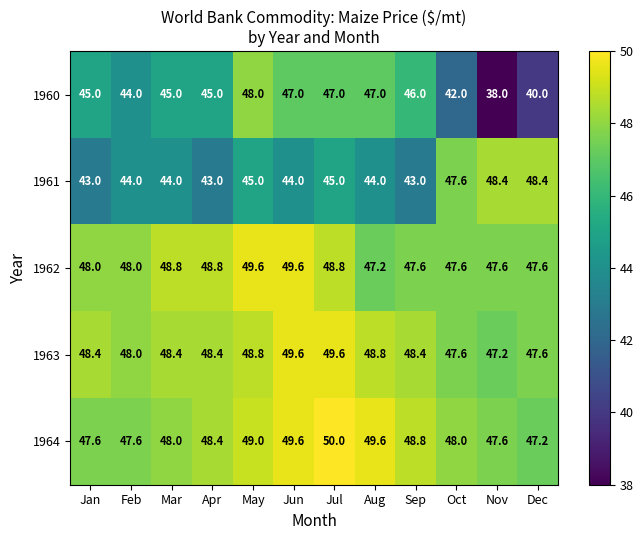

Rank the series at Aug from highest to lowest value.

1964, 1963, 1962, 1960, 1961